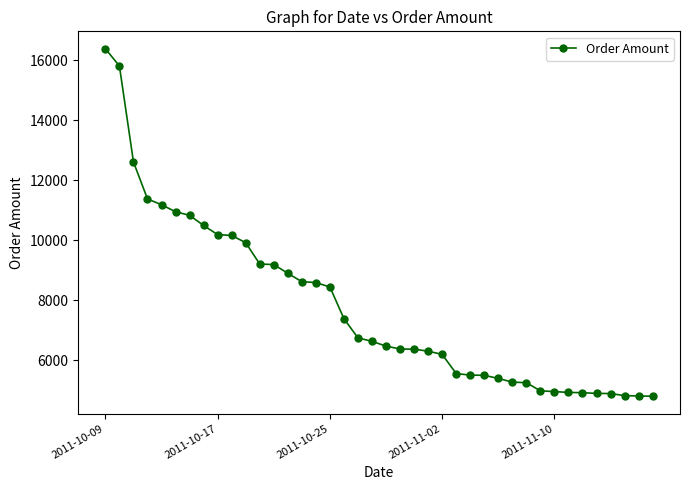

What is the greatest value displayed?

16387.5